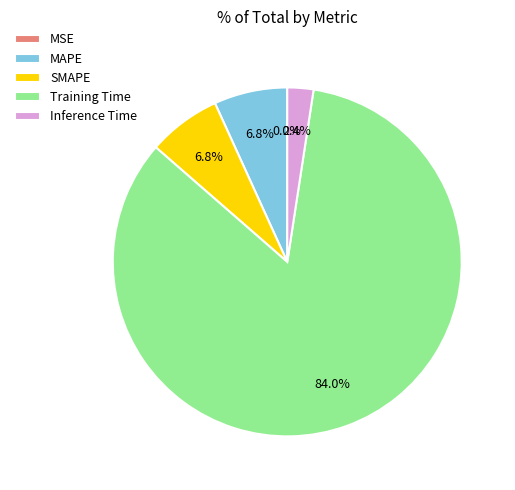

True or false: Inference Time accounts for 2% of the total.

True